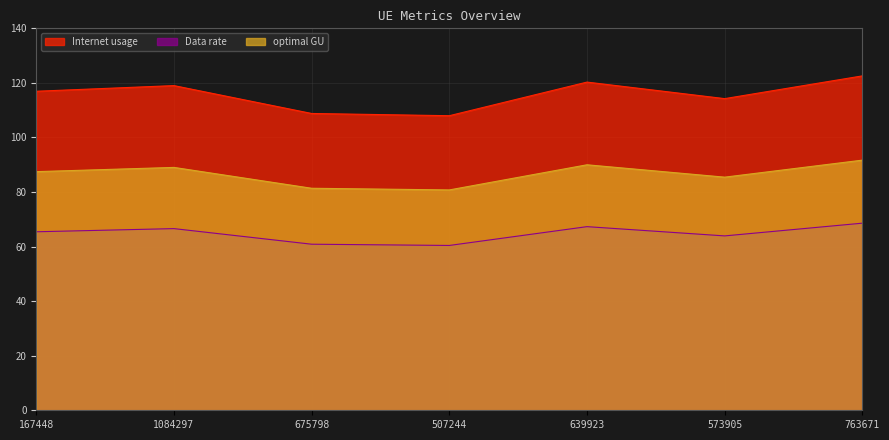

At which label is Internet usage closest to 115?

573905